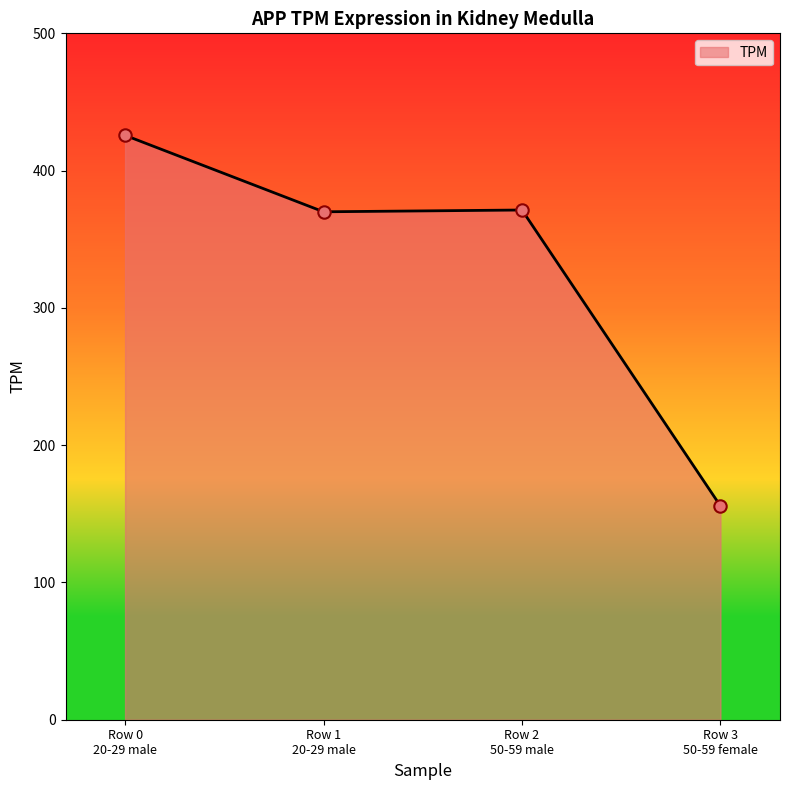

Approximately how many times larger is the value at Row 3
50-59 female compared to Row 2
50-59 male?

0.4